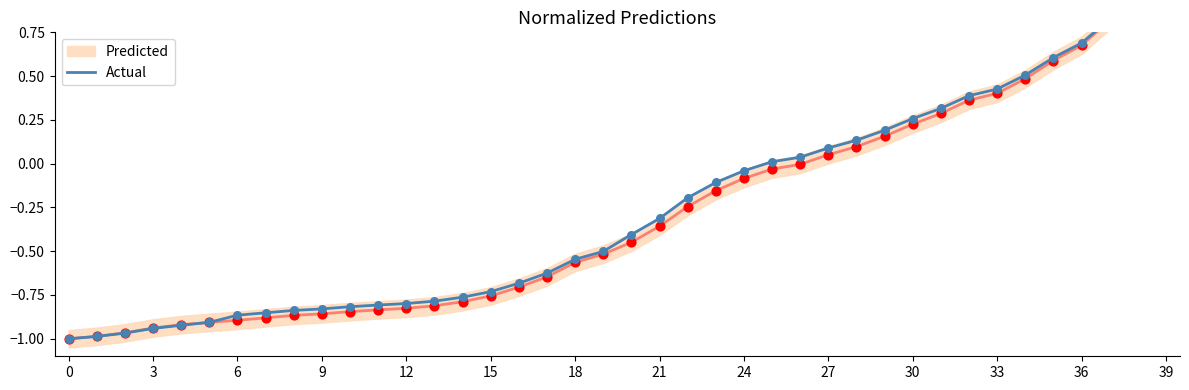

Between 6 and 27, which is larger?

27